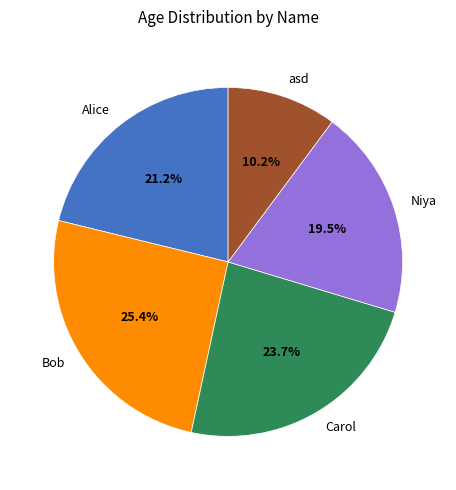

Is there any slice that represents more than half of the pie?

No